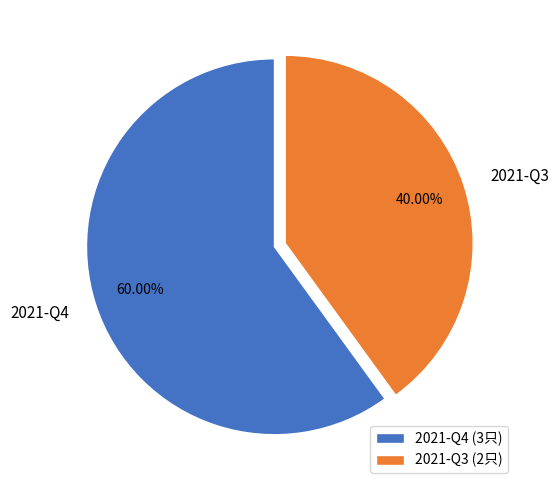

True or false: 2021-Q4 accounts for 68% of the total.

False